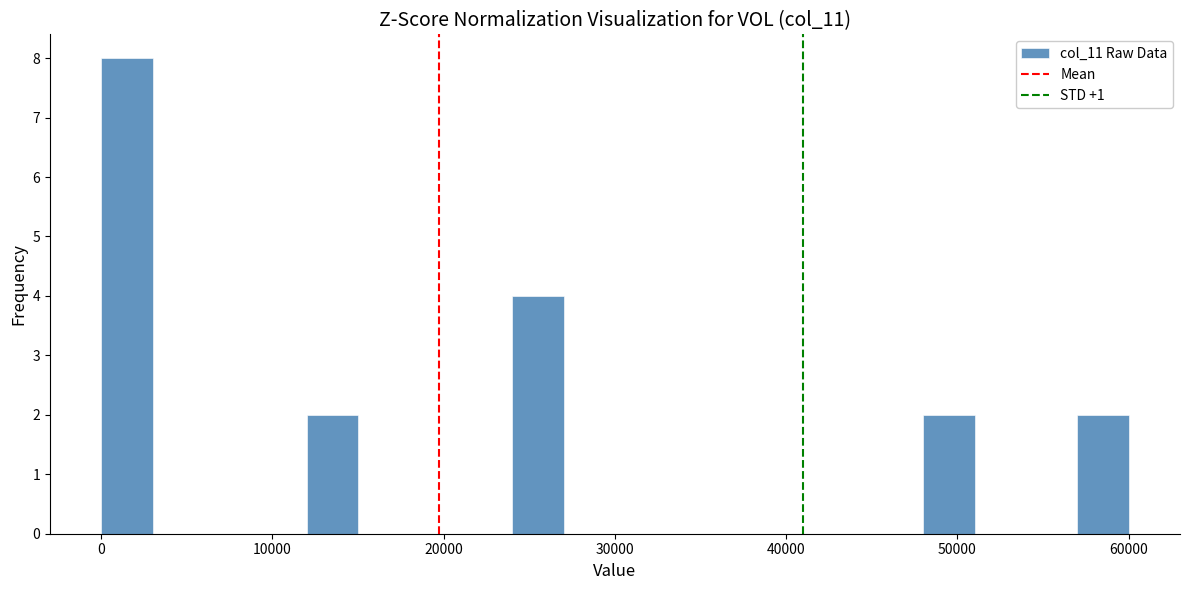

Around what value on the x-axis is the tallest bar? Give the approximate position of its centre, as read against the axis.

2000